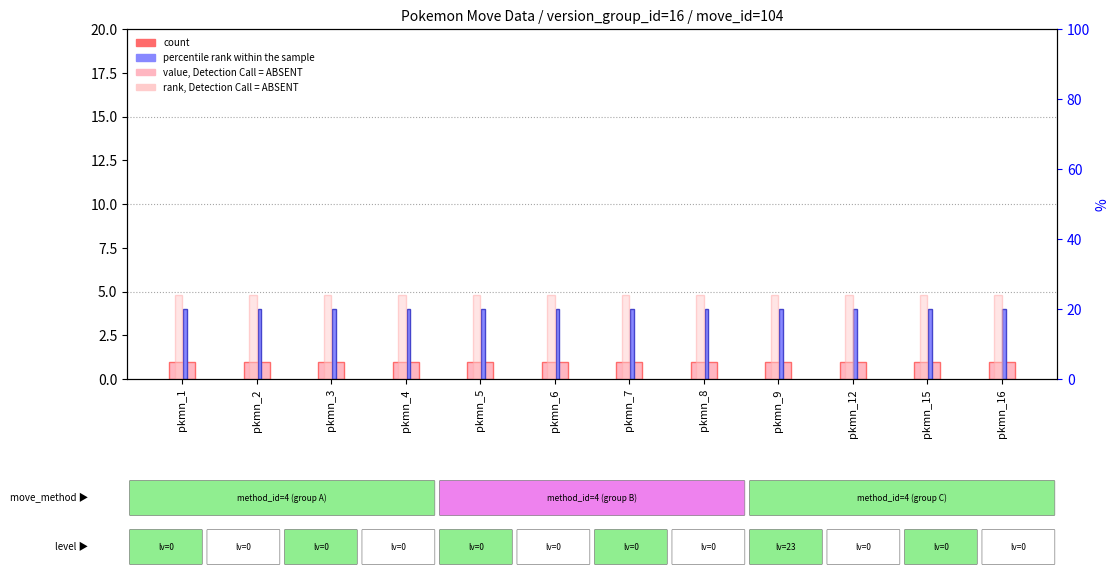

What is the value of the rank, Detection Call = ABSENT bar at the 9th from the left?

4.8